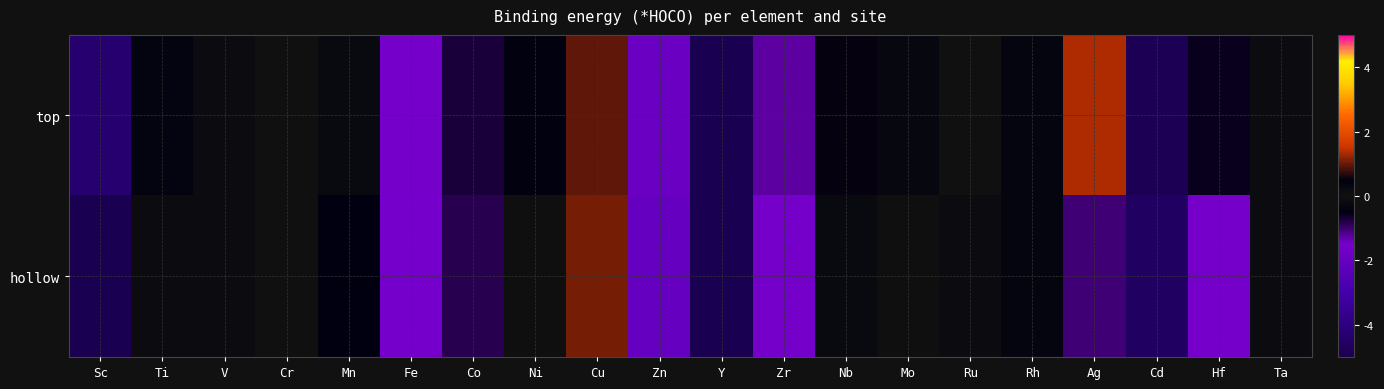

At which category is the sum across all series the highest?

Cu